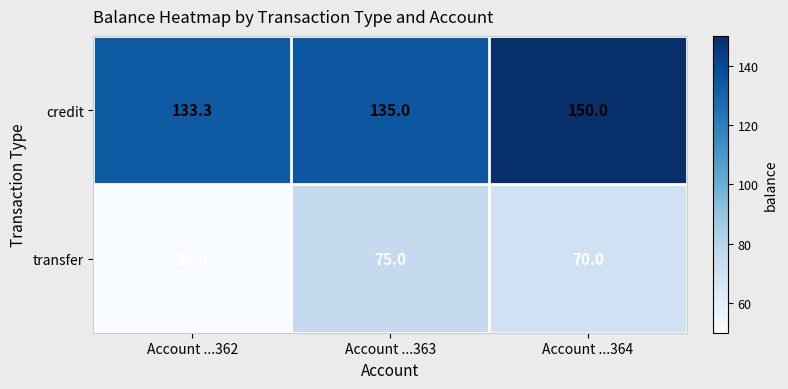

At which category does the chart reach its peak across all series?

Account ...364